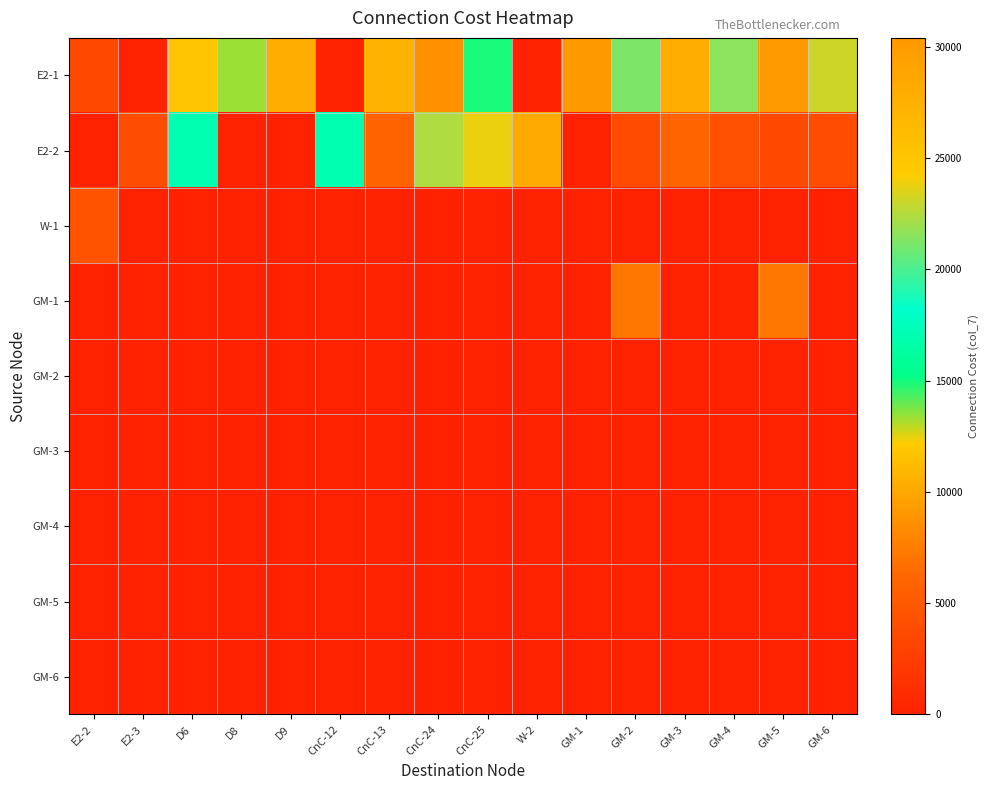

List the series in order of their peak value, highest first.

E2-1, E2-2, GM-1, W-1, GM-2, GM-3, GM-4, GM-5, GM-6